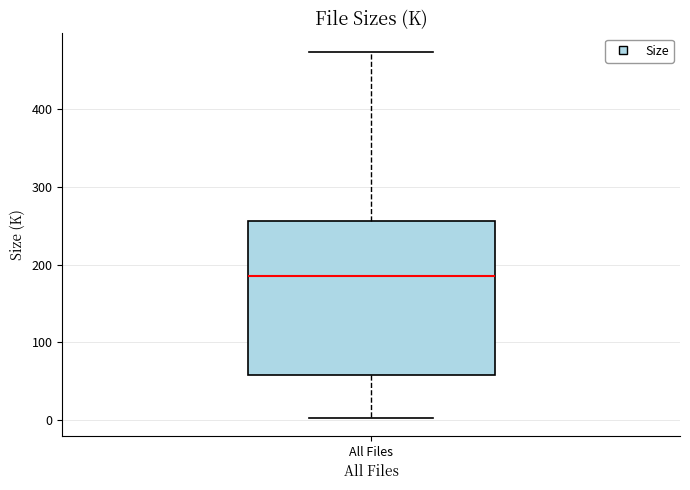

Where does the median line of the box for All Files sit on the y-axis? The values are not printed on the chart, so give them approximately, as read against the axis.

190